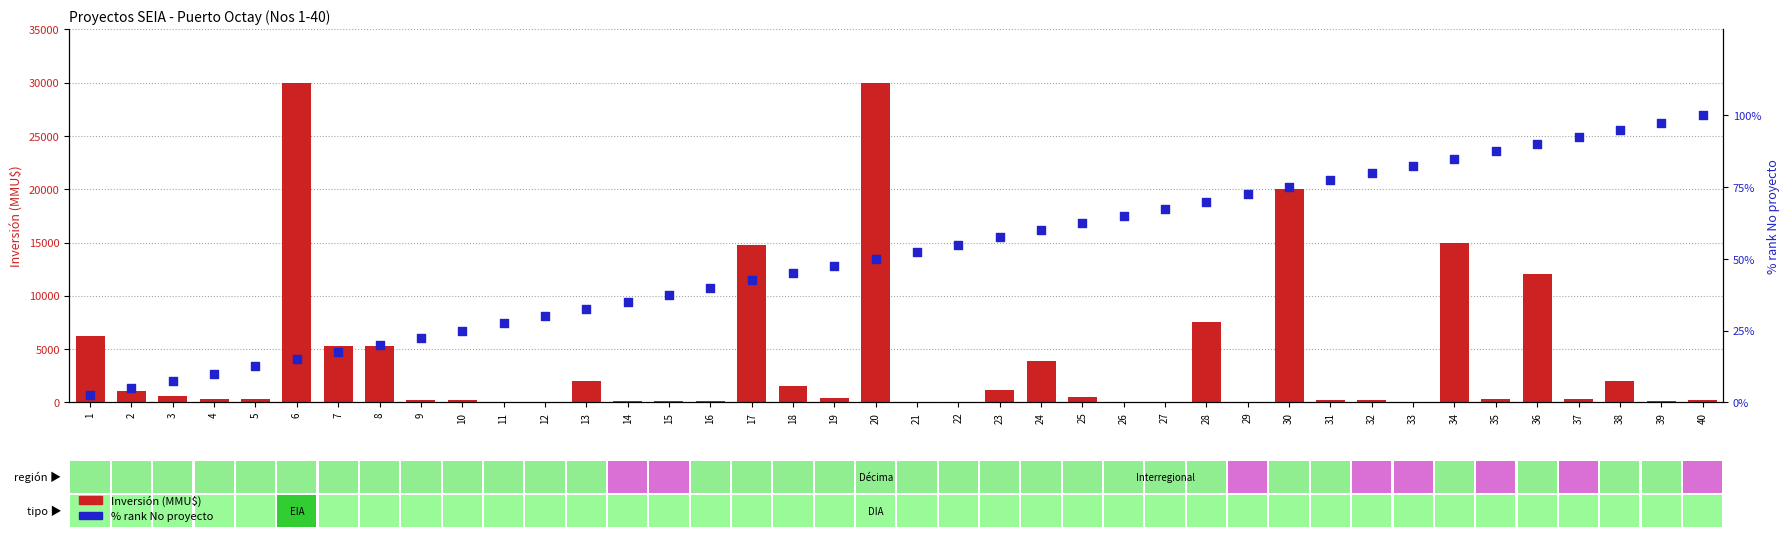

At how many categories does at least one series exceed 6706?

7